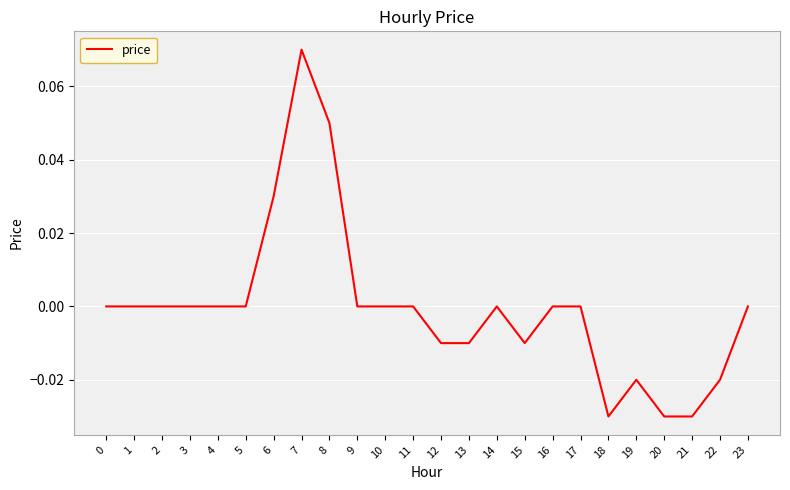

Which category has the highest value across all series?

7